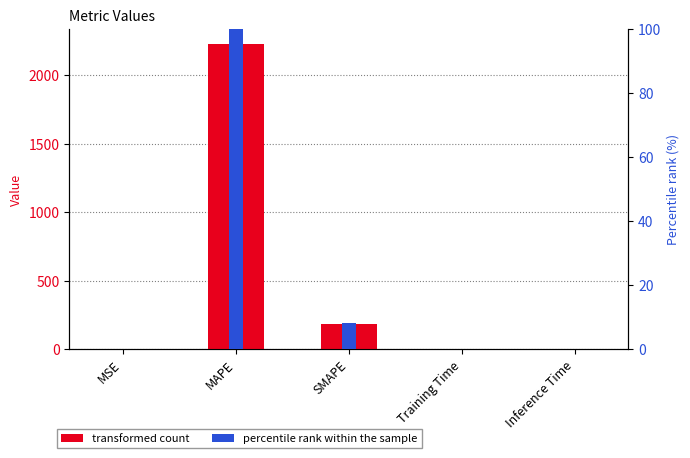

What is the label of the 1st bar from the right?

Inference Time